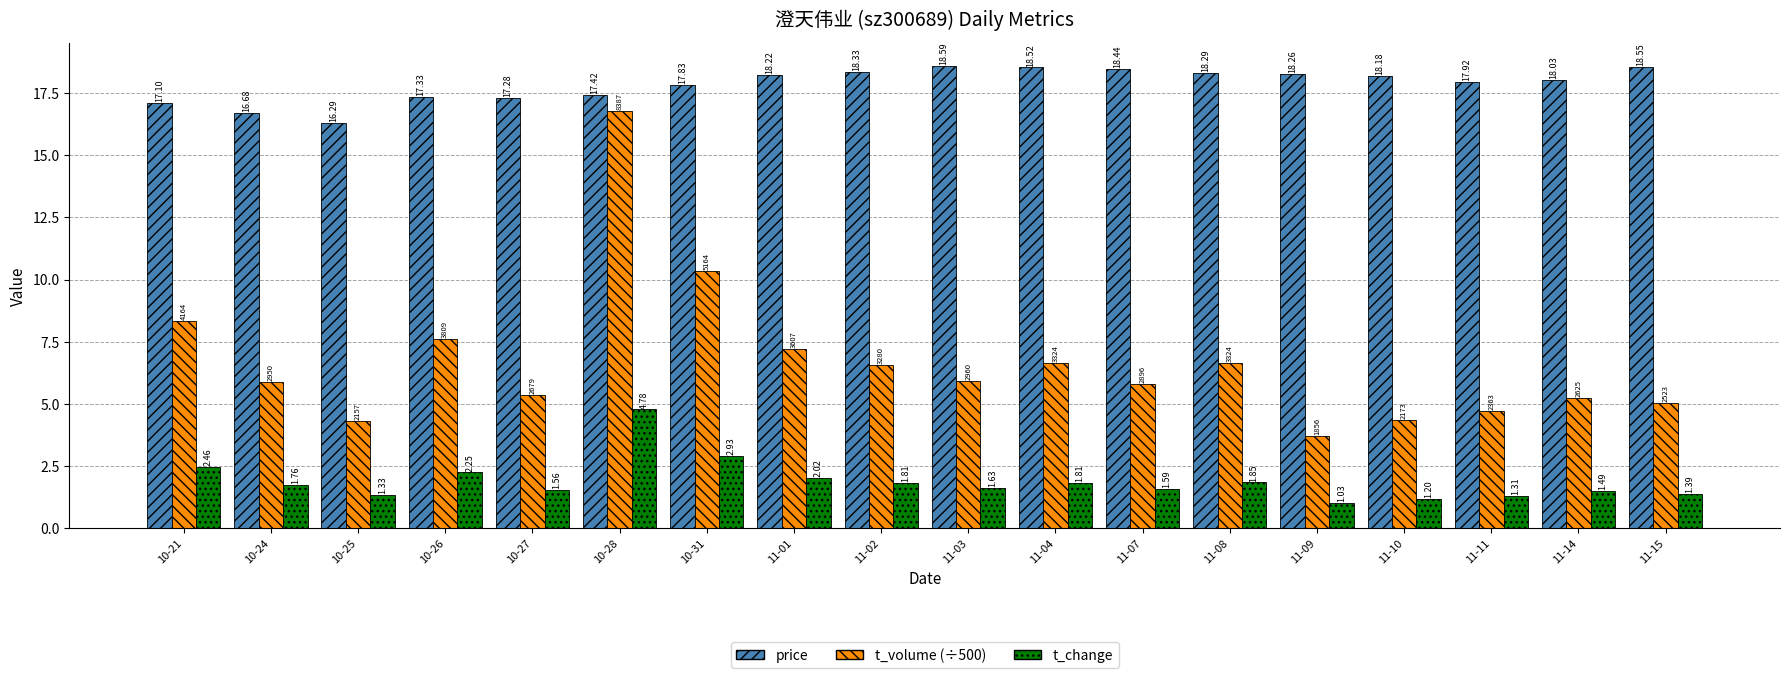

What position from the left is 10-24?

2